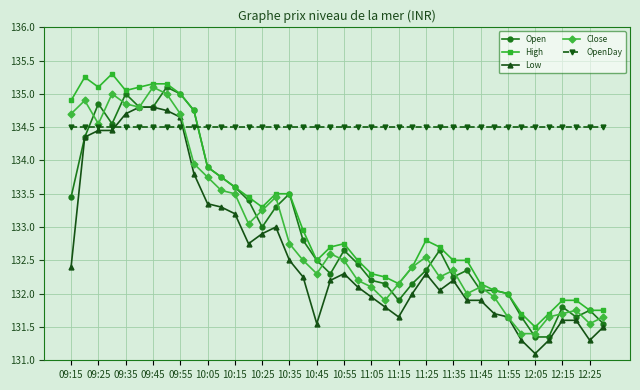

Which series ends up on top after the final intersection of Close and Open?

Close